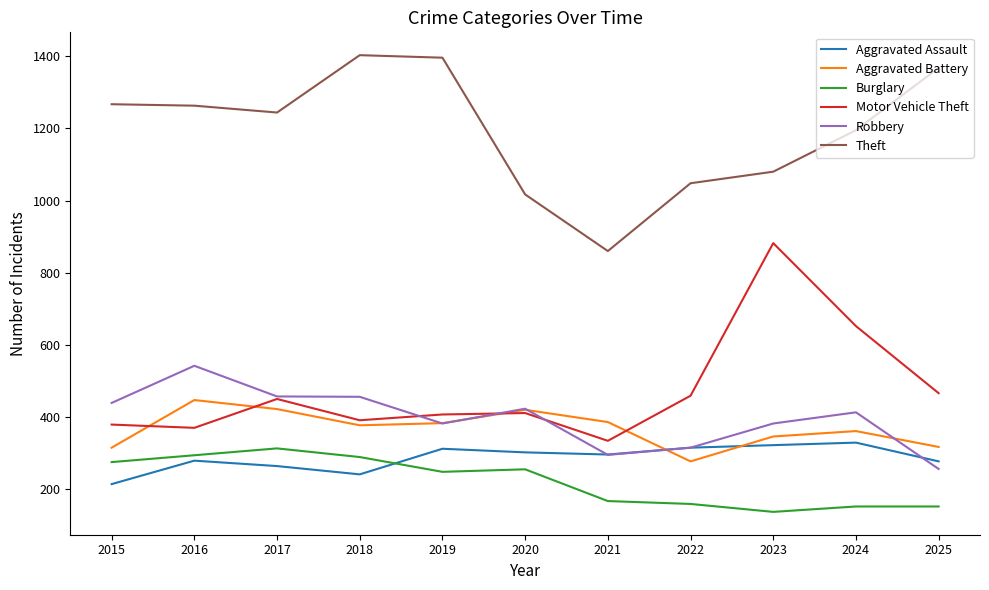

True or false: Aggravated Assault has more than 2 points higher than both neighbors.

True